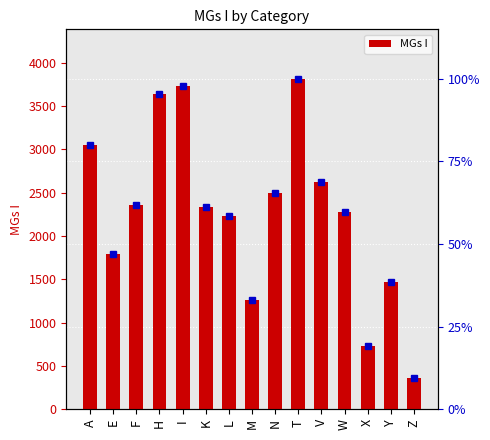

Reading left to right, transcribe all the data shown in this chart.

A=3051	E=1788	F=2362	H=3636	I=3735	K=2334	L=2229	M=1259	N=2501	T=3815	V=2623	W=2278	X=726	Y=1473	Z=362